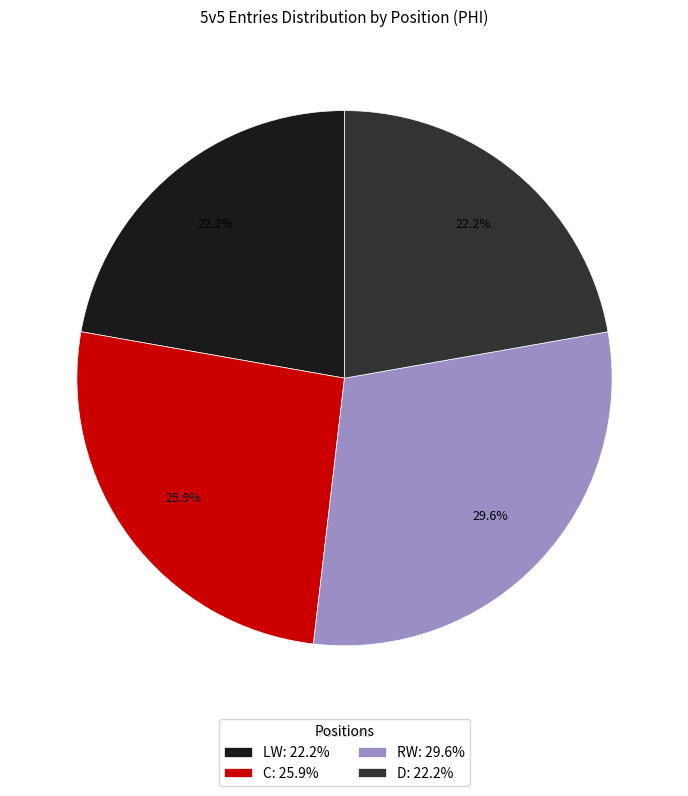

Count the number of slices in the pie.

4